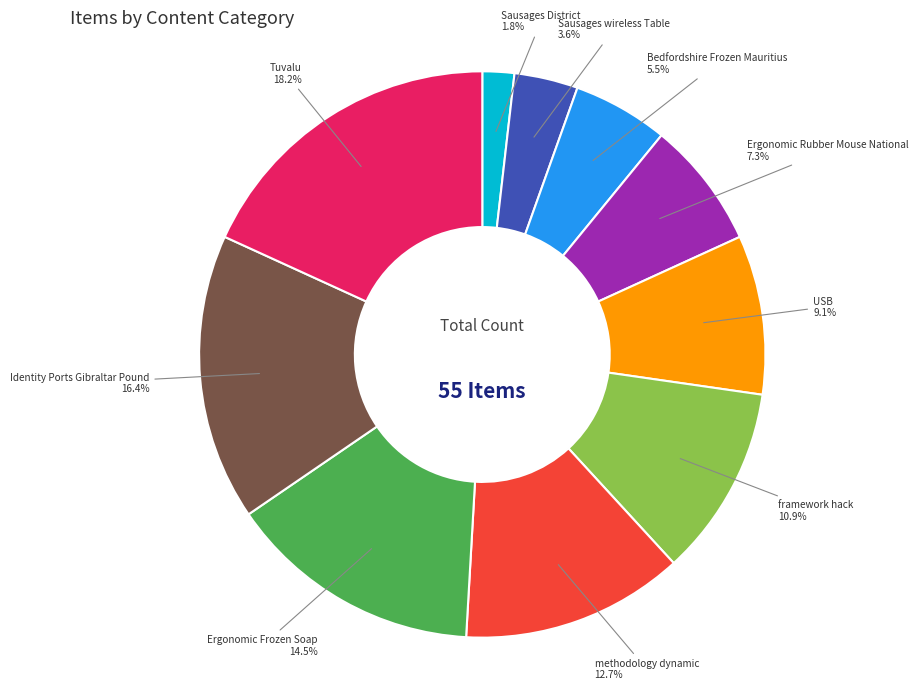

Is there a majority slice in this chart?

No